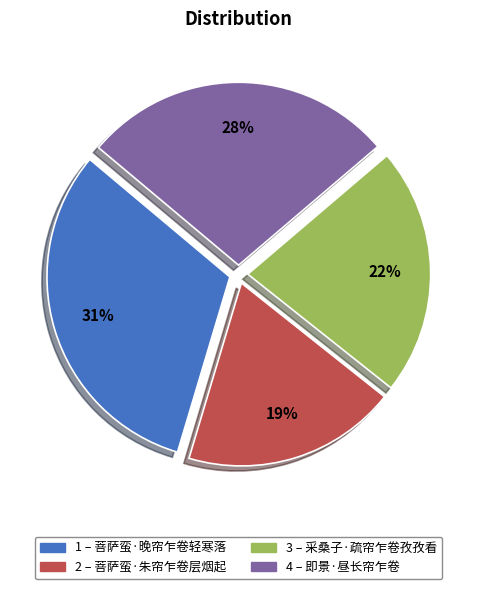

Is there a majority slice in this chart?

No